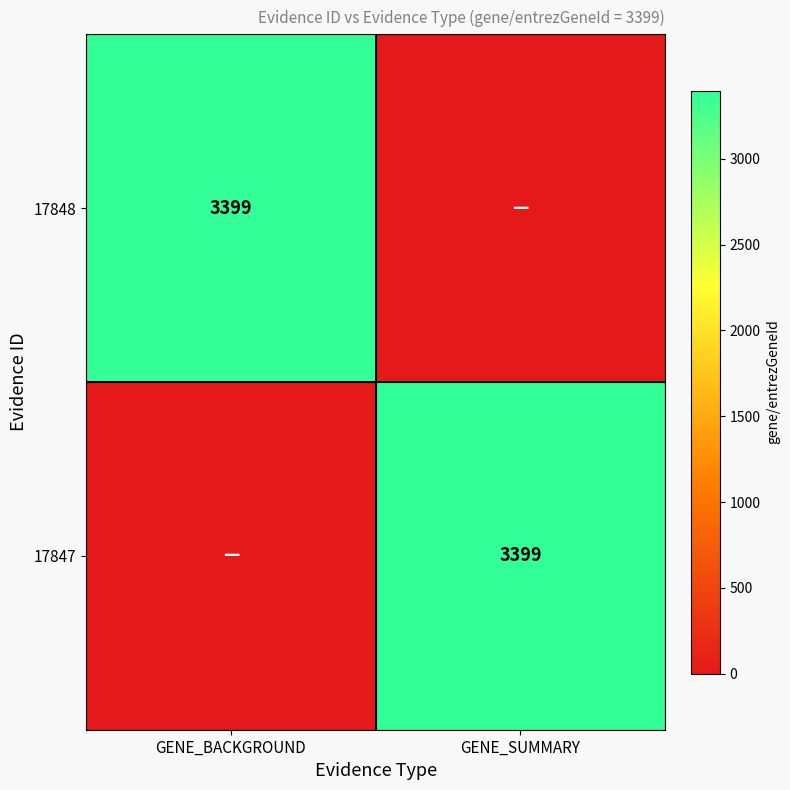

Is it true that 17848 equals 3399 at GENE_BACKGROUND?

True